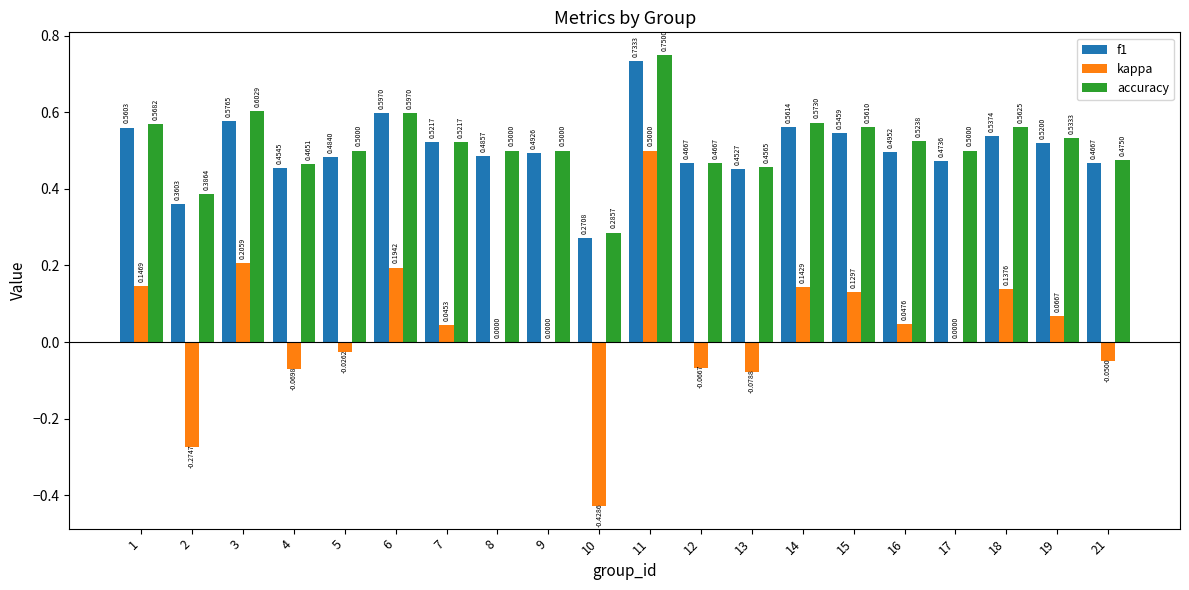

What is the total value across all series at 16?

1.1